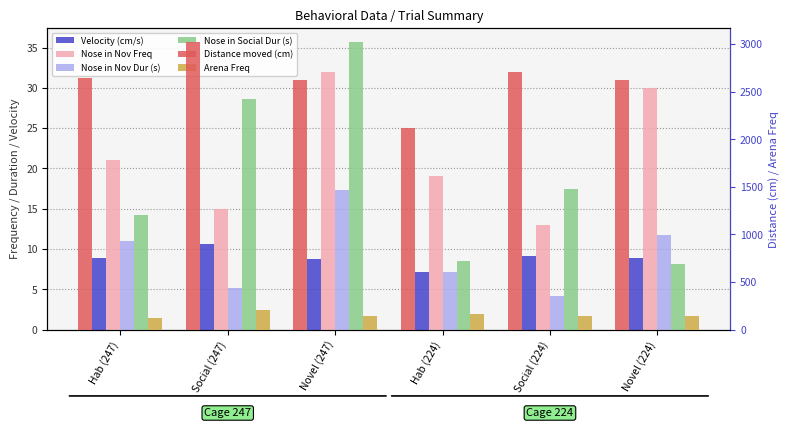

What is the sum of all Nose in Nov Dur (s) values?

56.6